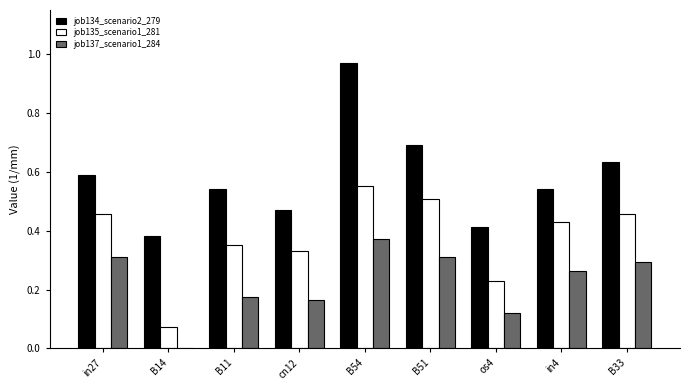

Is it true that job134_scenario2_279 equals 0.6 at os4?

False